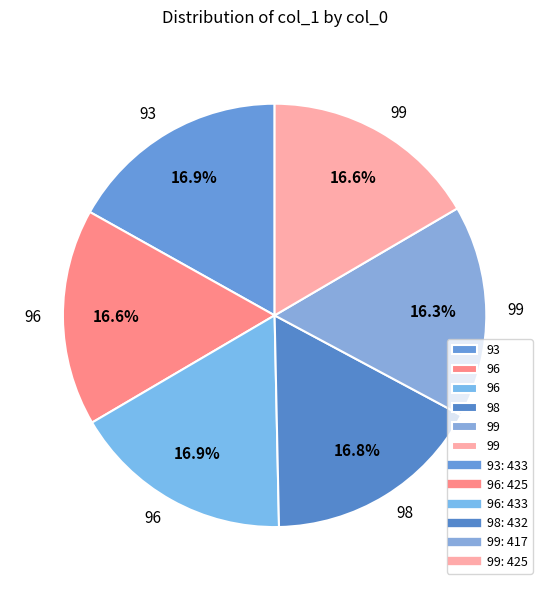

Which category has the smallest portion of the pie?

99